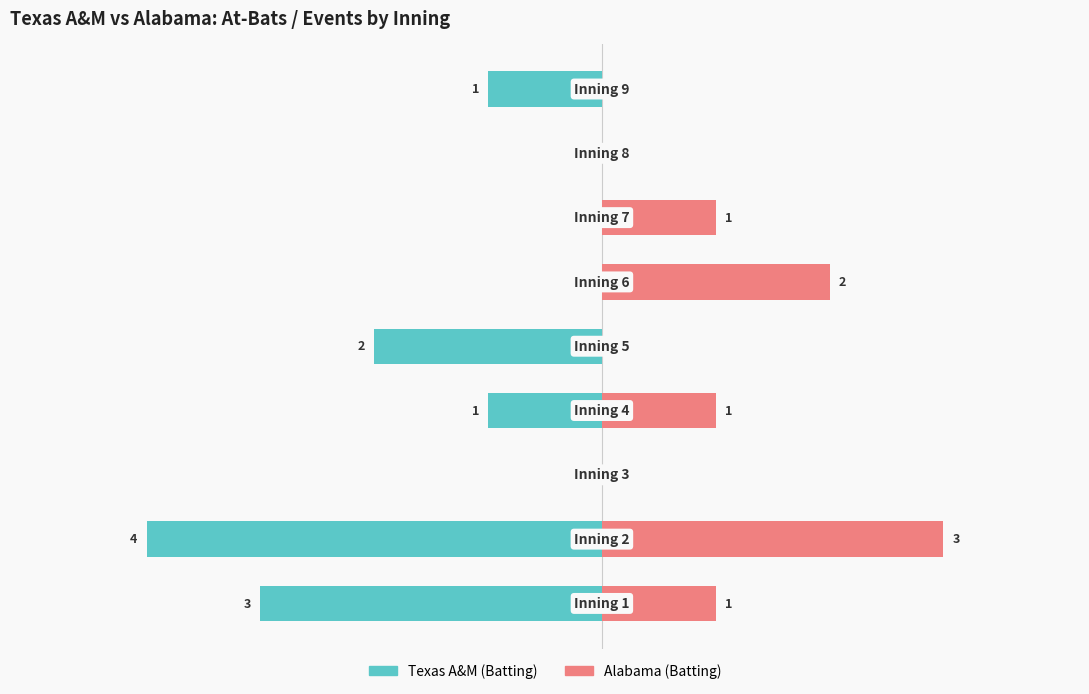

Reading left to right, list all the values displayed in this chart.

Texas A&M (Batting): -3	-4	0	-1	-2	0	0	0	-1
Alabama (Batting): 1	3	0	1	0	2	1	0	0